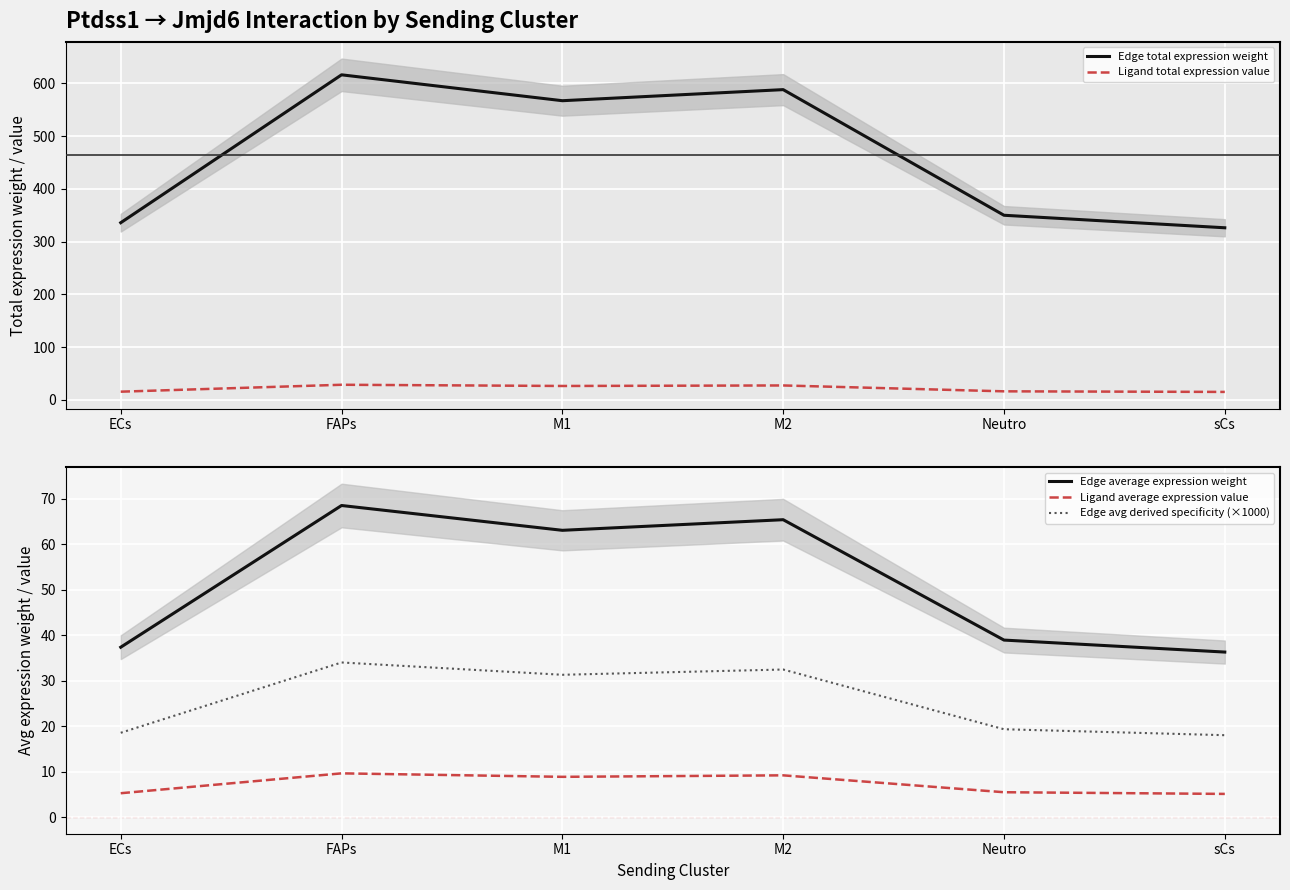

Reading right to left, what are all the values shown in this chart?

Edge total expression weight: 326.3	350.0	588.1	567.1	616.2	335.9
Ligand total expression value: 15.3	16.4	27.5	26.5	28.8	15.7
Edge average expression weight: 36.3	38.9	65.3	63.0	68.5	37.3
Ligand average expression value: 5.1	5.5	9.2	8.8	9.6	5.2
Edge avg derived specificity (×1000): 18.0	19.3	32.4	31.3	34.0	18.5